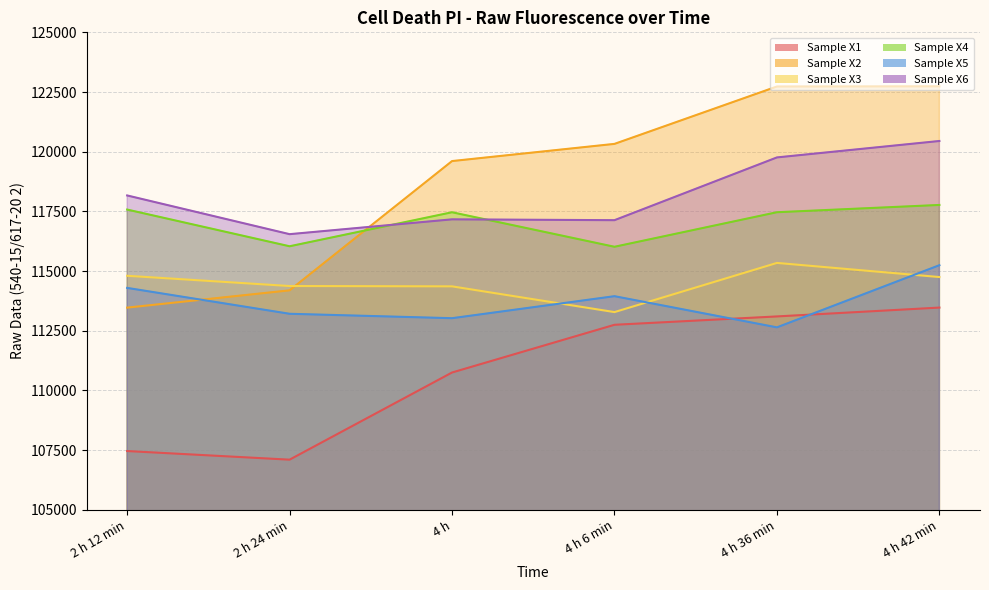

How many intersections are there between Sample X5 and Sample X1?

2